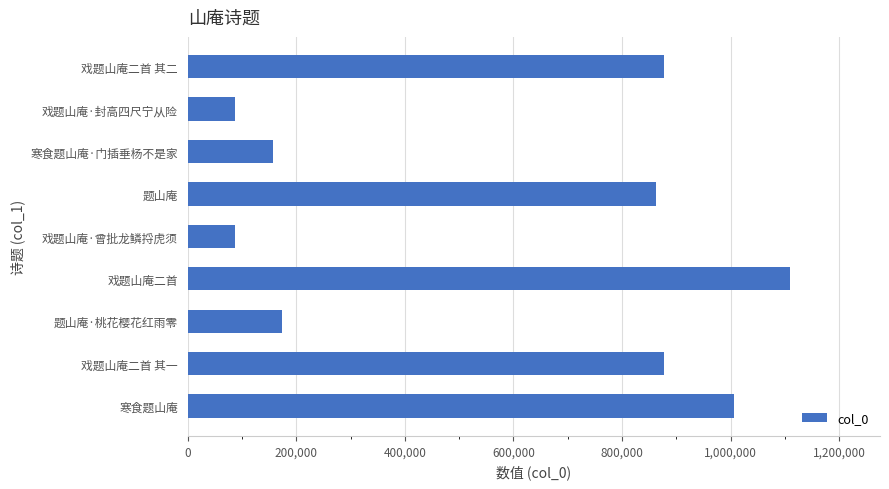

How many values are below 862706?

4